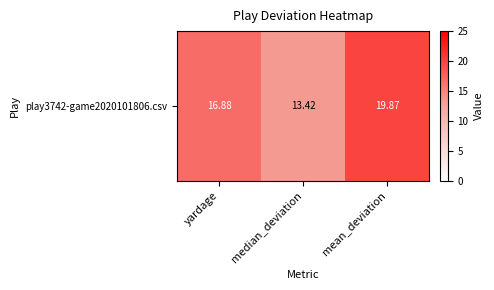

The chart shows a value of 19.9 at mean_deviation. True or false?

True